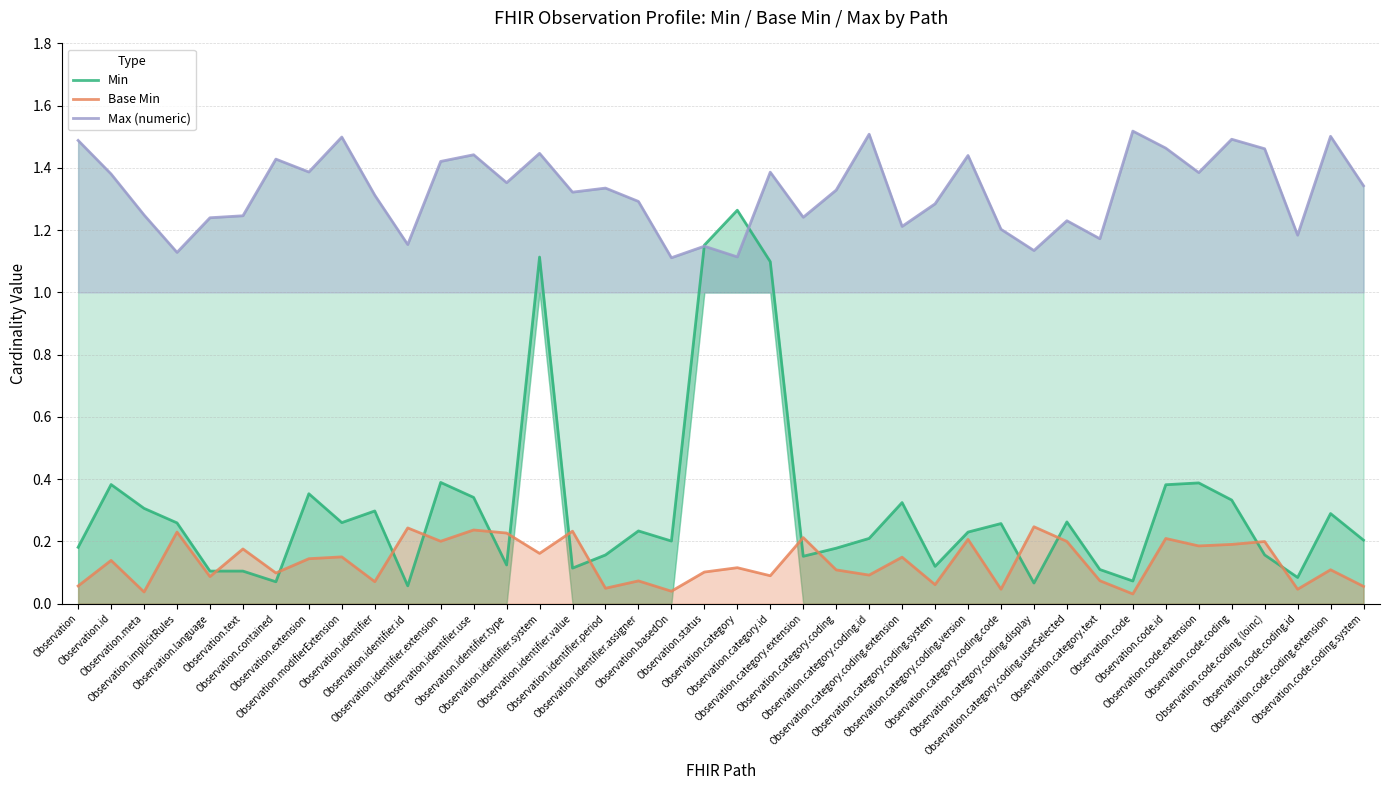

Between which two adjacent categories do Min and Max (numeric) first intersect?

Observation.basedOn and Observation.status